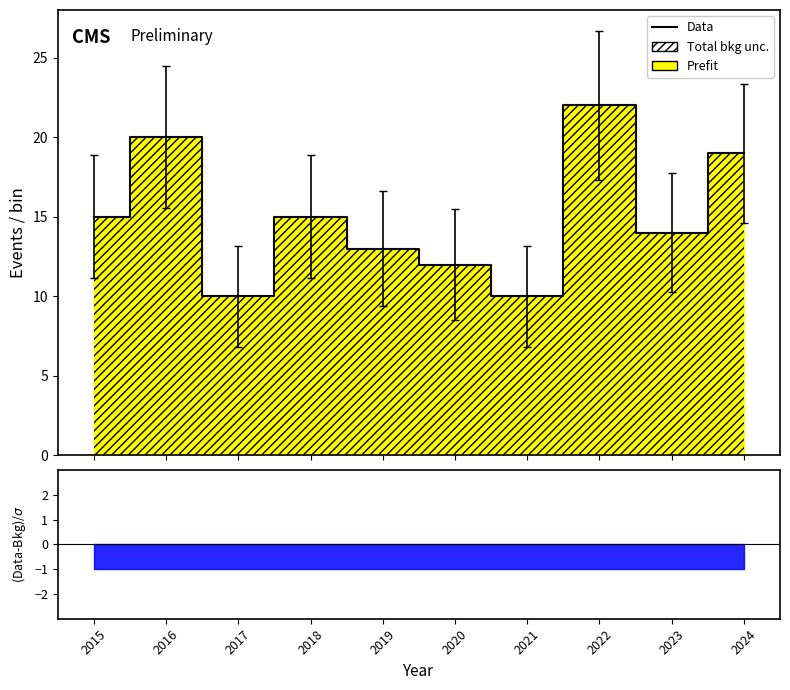

Reading left to right, extract all data points from this chart.

15	20	10	15	13	12	10	22	14	19